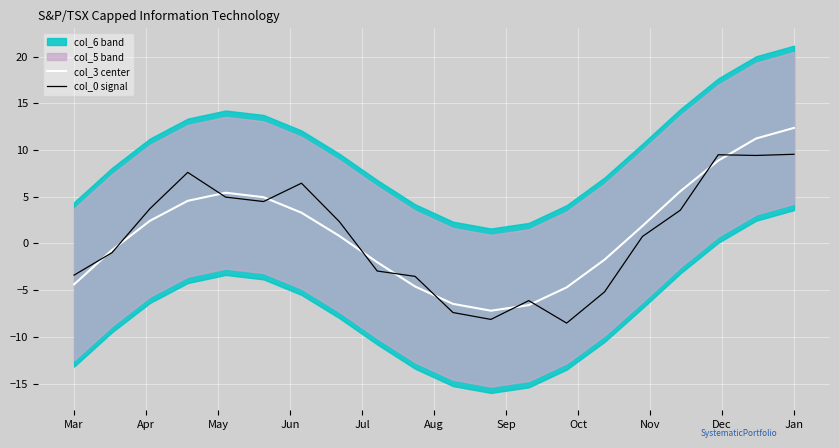

The col_0 signal series shows 3.6 at 16. True or false?

True